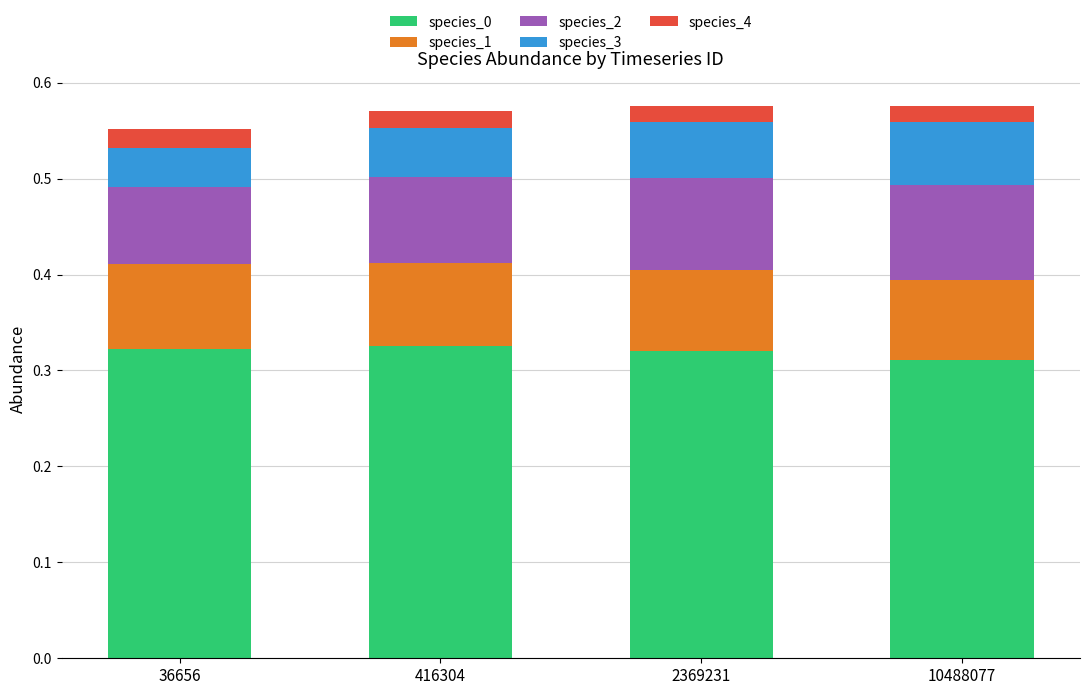

What is the sum of the species_0 values at 36656 and 10488077?

0.6